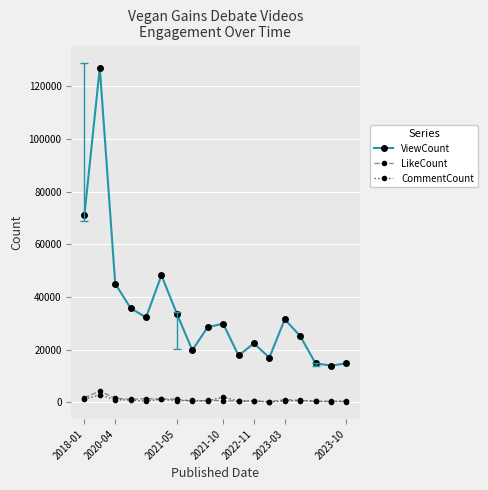

Which series has the widest spread of values?

ViewCount